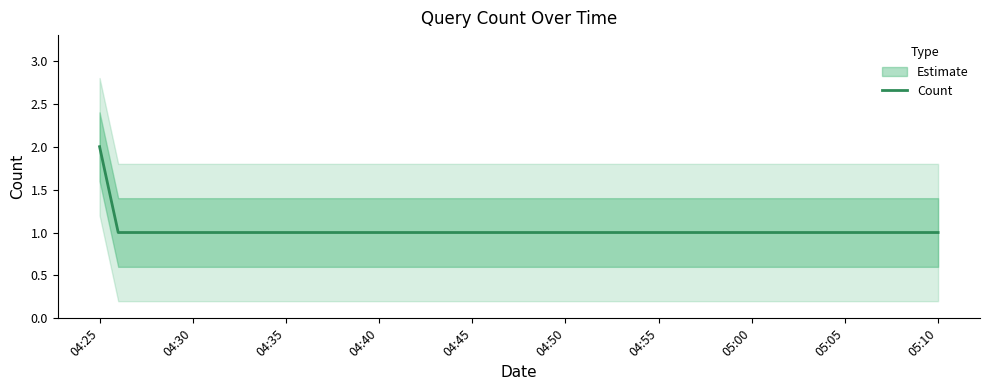

Does the chart have visible grid lines?

No